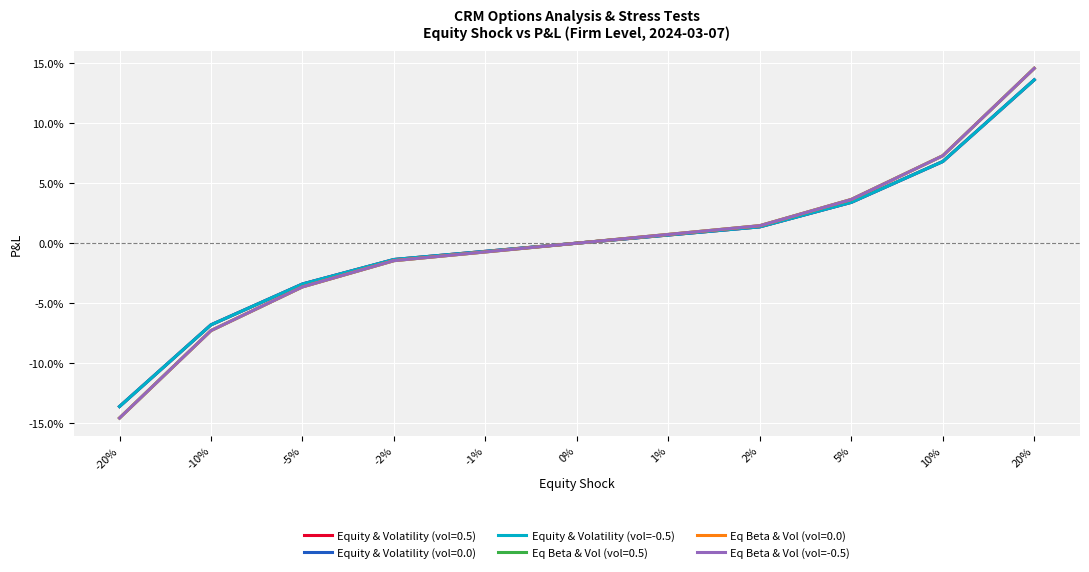

Does the chart display data point markers on the line(s)?

No